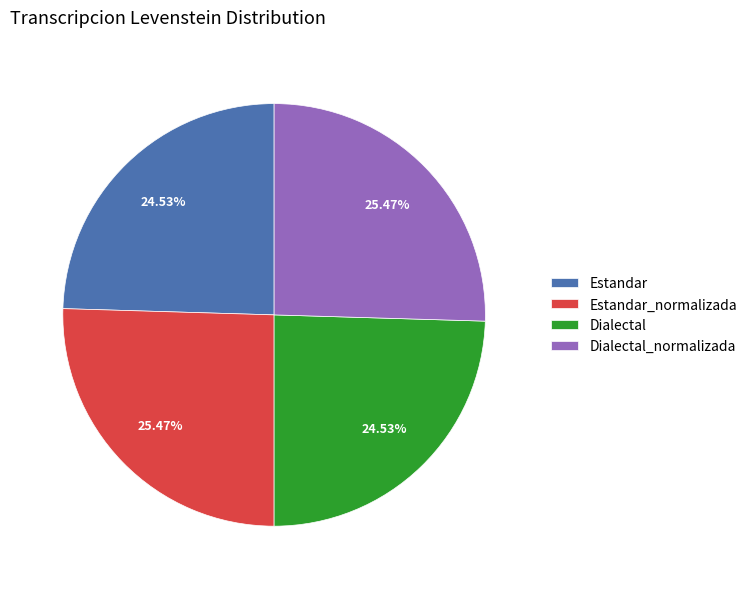

What is the ratio of the value at Estandar to the value at Dialectal_normalizada?

1.0